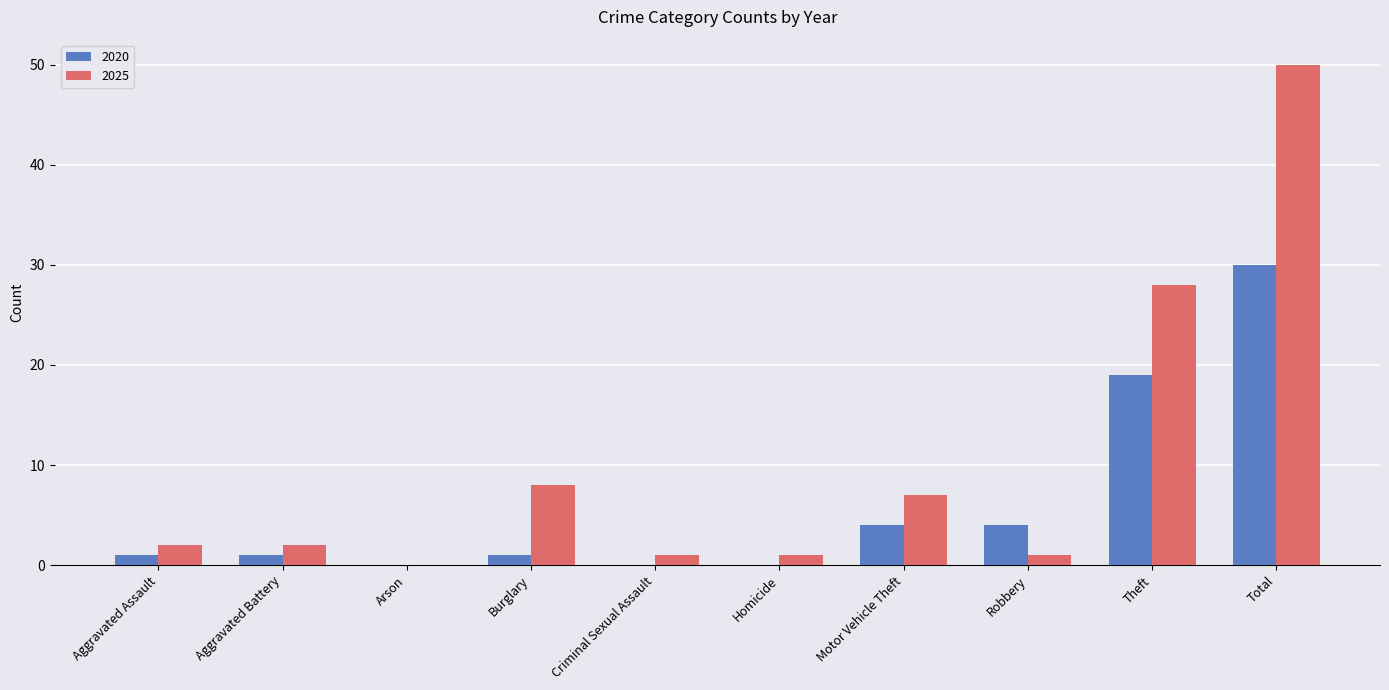

What is the sum of all 2020 values?

60